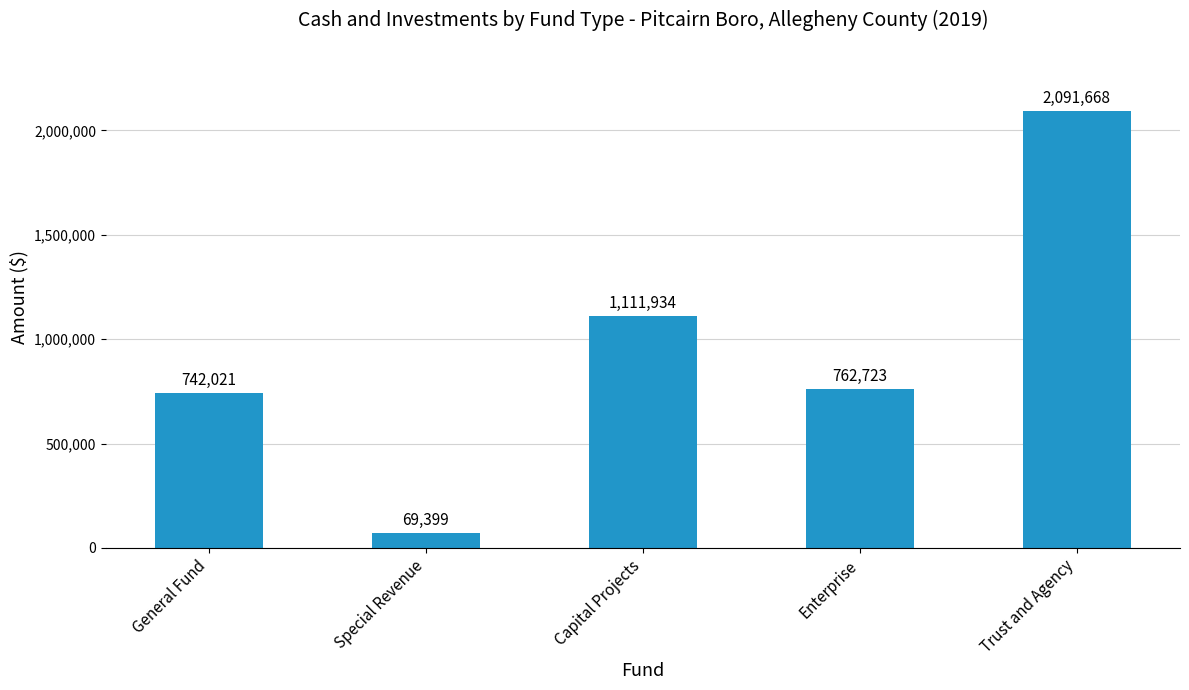

Reading left to right, transcribe all the data shown in this chart.

General Fund=742021	Special Revenue=69399	Capital Projects=1111934	Enterprise=762723	Trust and Agency=2091668